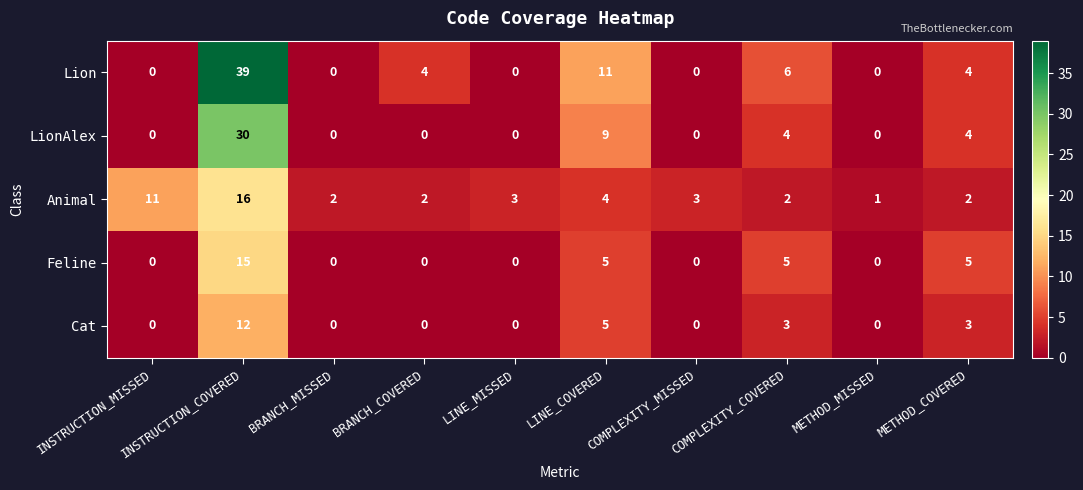

Is it true that Lion equals 0 at BRANCH_MISSED?

True